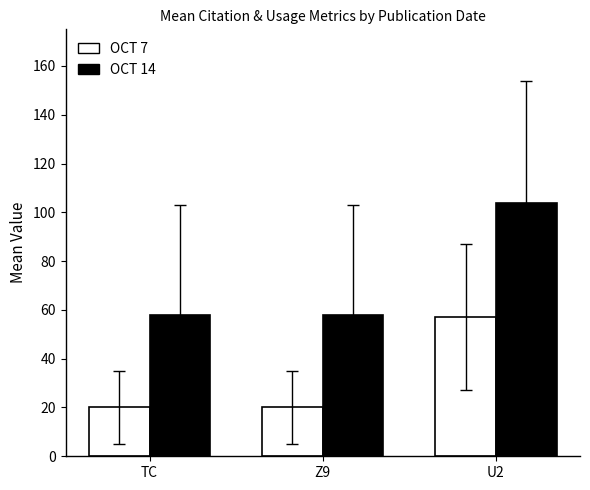

List the series in order of their overall mean, highest first.

OCT 14, OCT 7